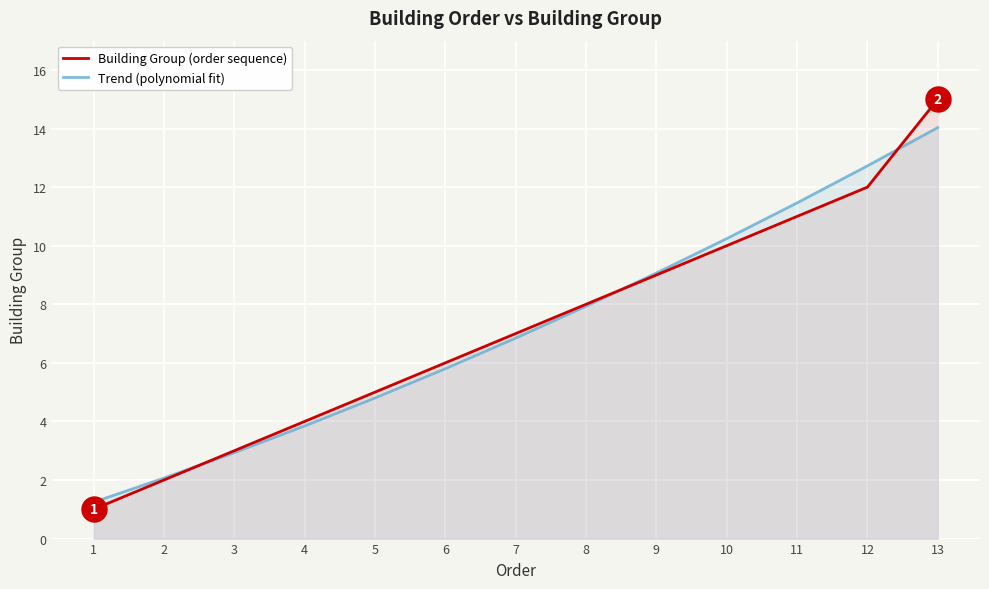

Which series changed the most between 2 and 10?

Trend (polynomial fit)